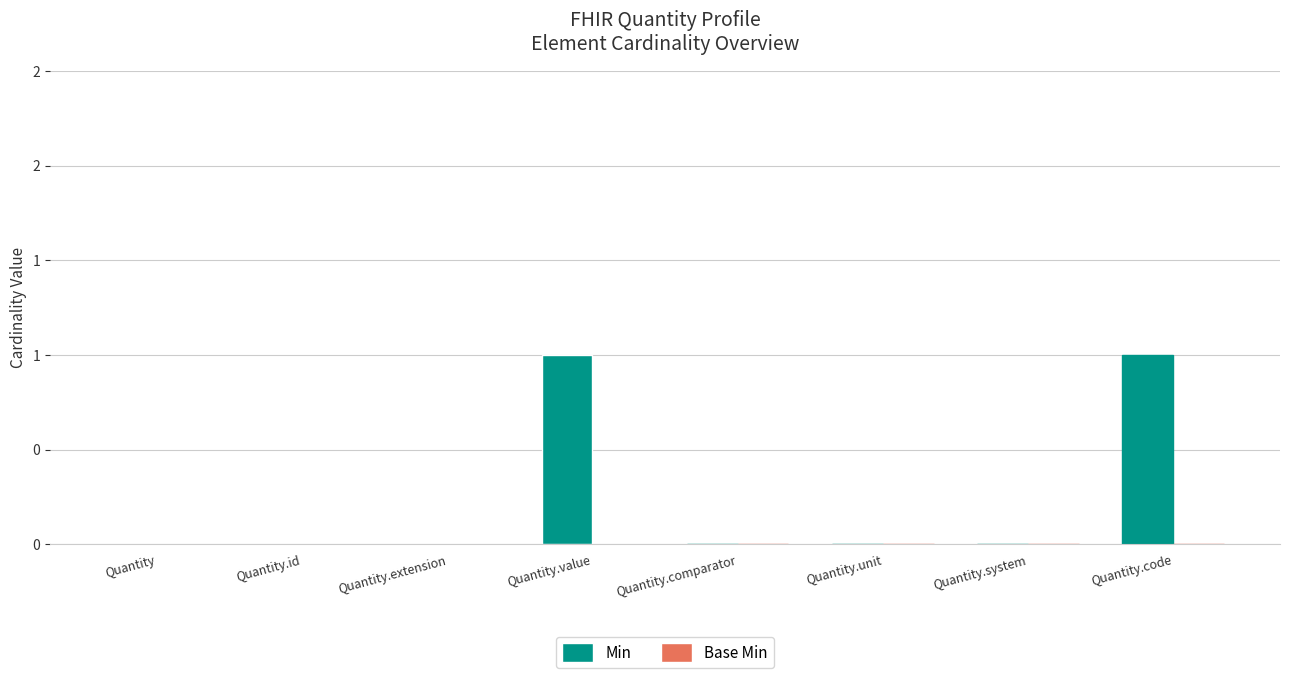

Reading left to right, transcribe all the data shown in this chart.

Min: Quantity=0	Quantity.id=0	Quantity.extension=0	Quantity.value=1	Quantity.comparator=0	Quantity.unit=0	Quantity.system=0	Quantity.code=1
Base Min: Quantity=0	Quantity.id=0	Quantity.extension=0	Quantity.value=0	Quantity.comparator=0	Quantity.unit=0	Quantity.system=0	Quantity.code=0